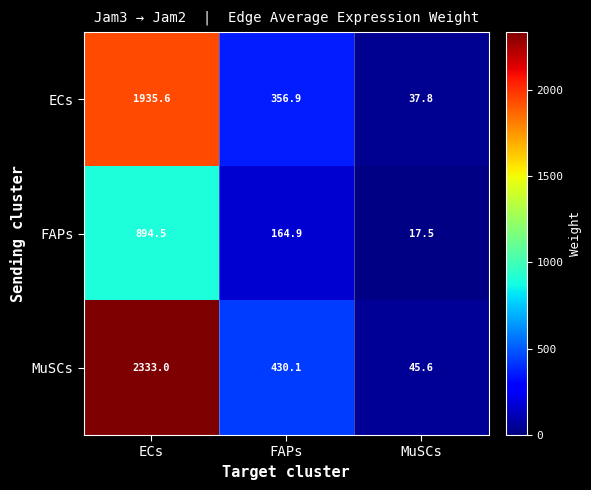

At which category does the chart reach its minimum across all series?

MuSCs